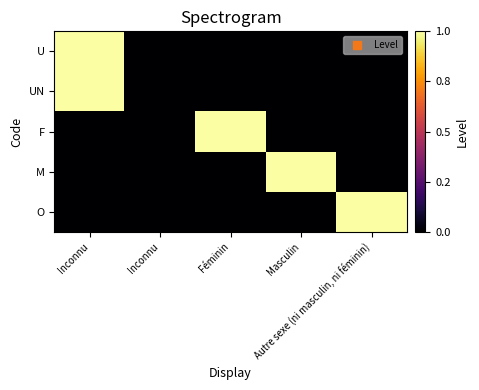

List the series in order of their peak value, highest first.

U, UN, F, M, O